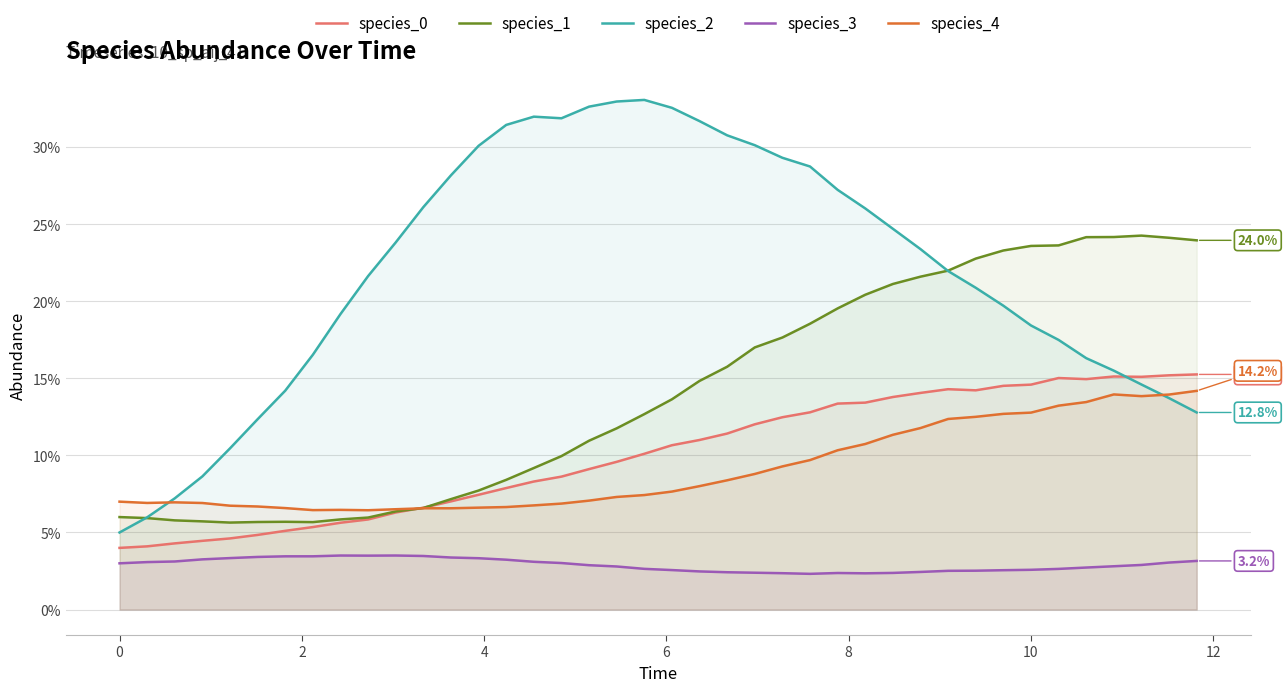

True or false: species_1 and species_3 intersect in this chart.

False